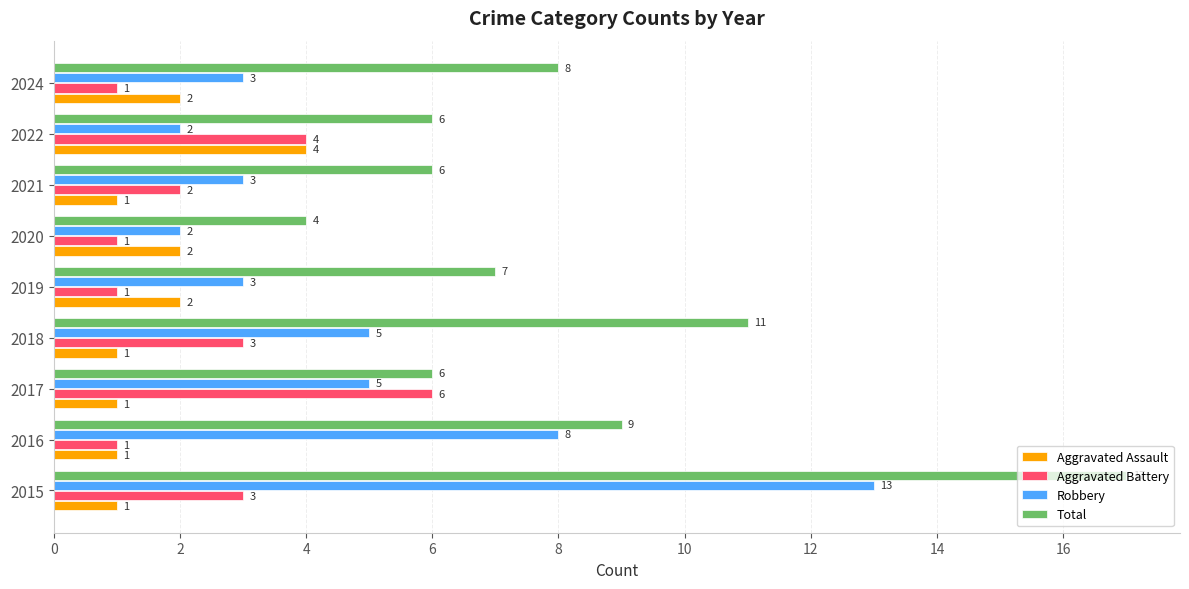

How many values in the Total series are below 7?

4